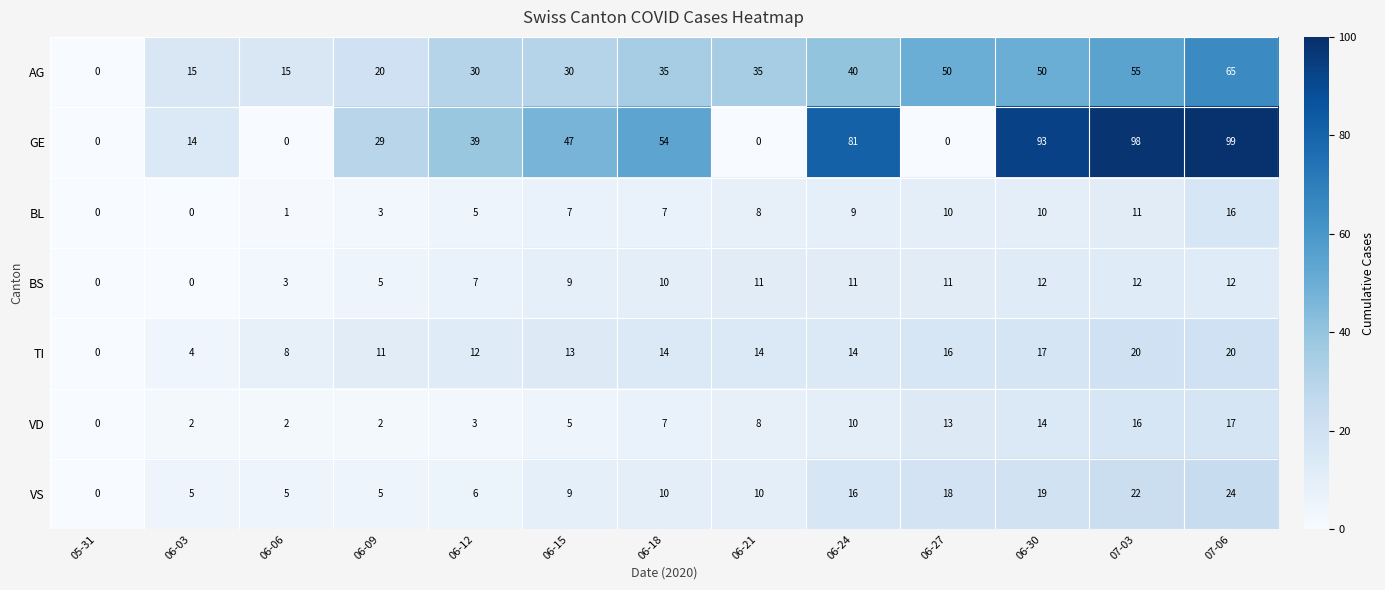

What is the approximate value of TI at 06-12?

12